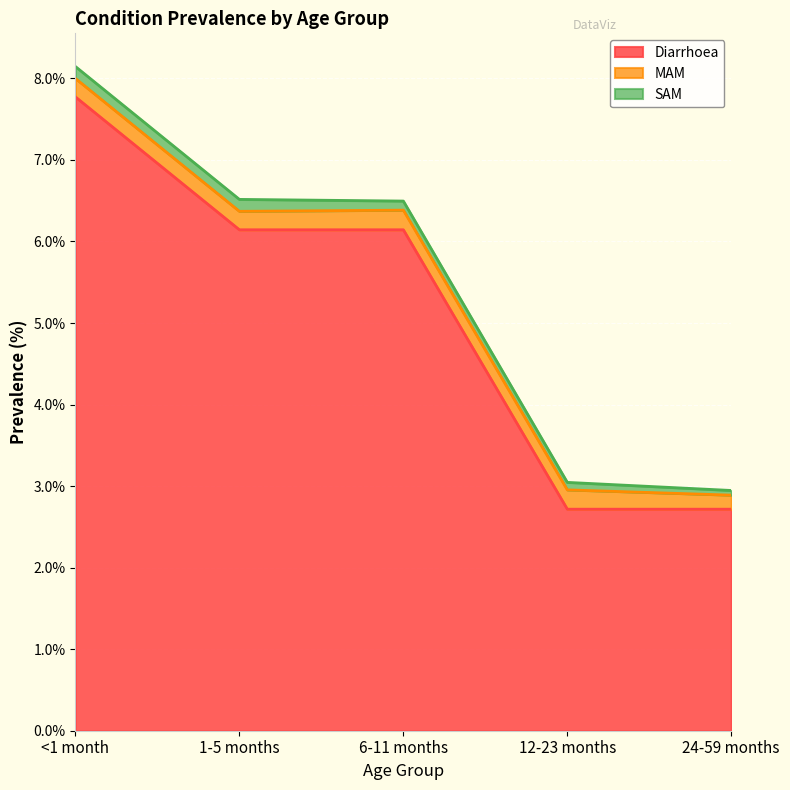

The value of Diarrhoea at 1-5 months is 1.5. True or false?

False